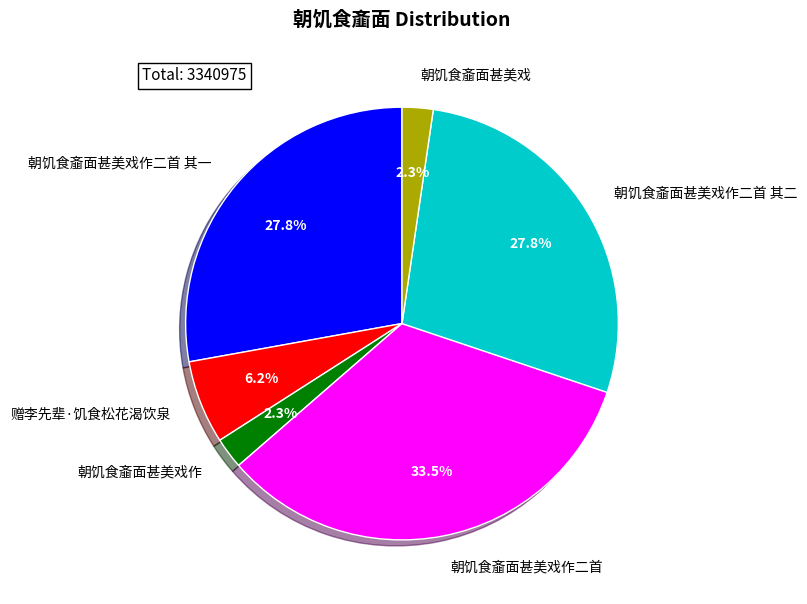

The 朝饥食齑面甚美戏作二首 其一 slice represents 28% of the pie. True or false?

True